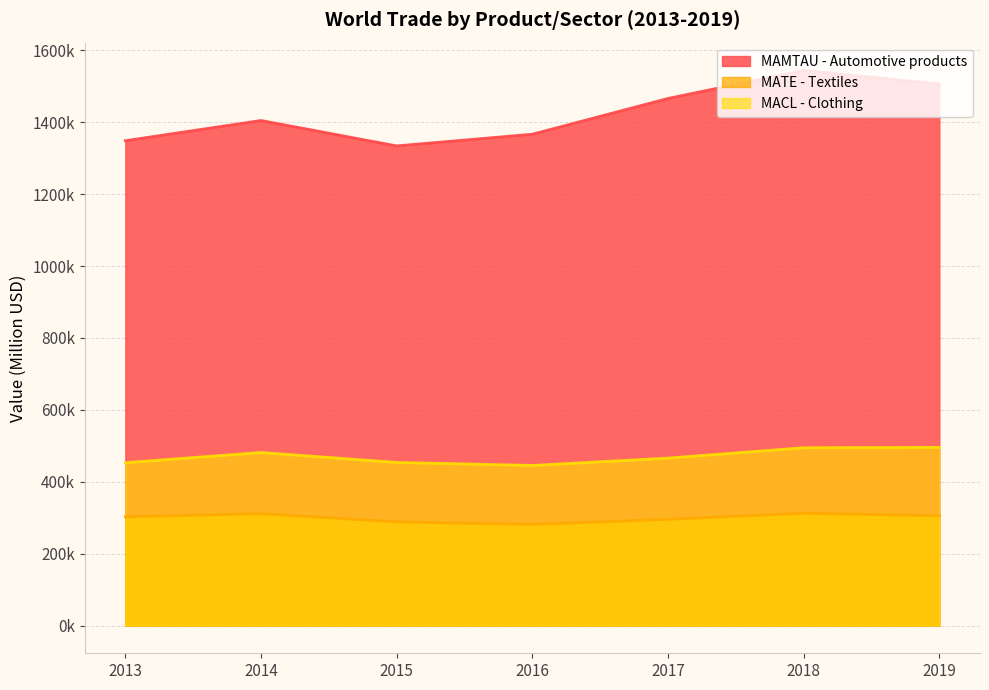

How many interior local valleys does the MATE - Textiles series have?

1